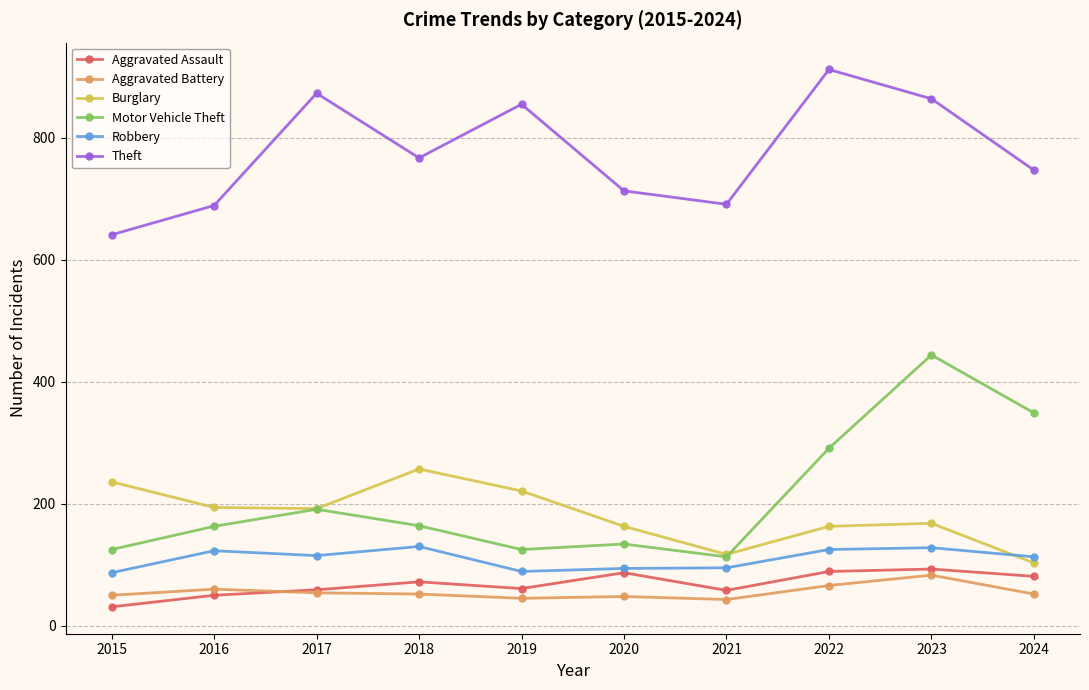

In Motor Vehicle Theft, how many points are lower than both neighbors (excluding endpoints)?

2